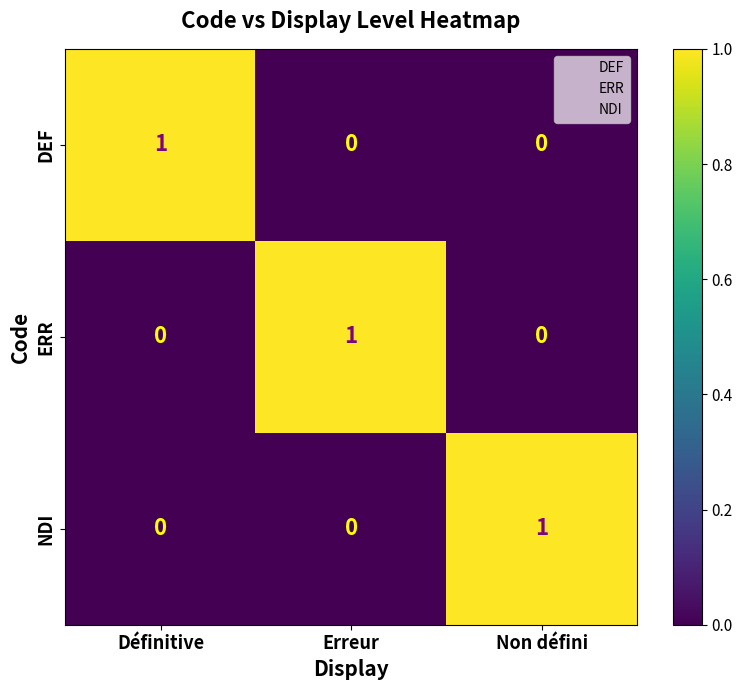

Is it true that DEF equals 2 at Définitive?

False